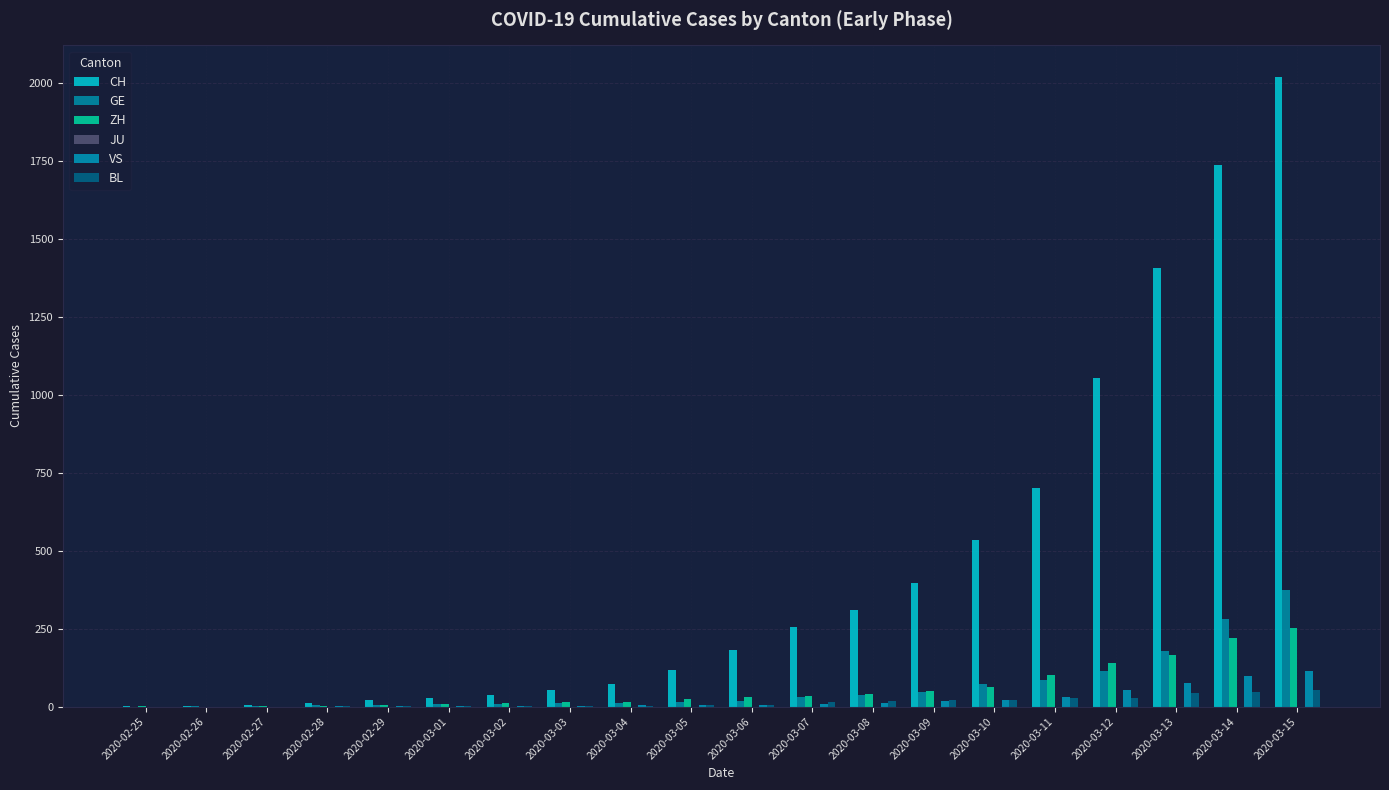

Count the number of categories in the chart.

20